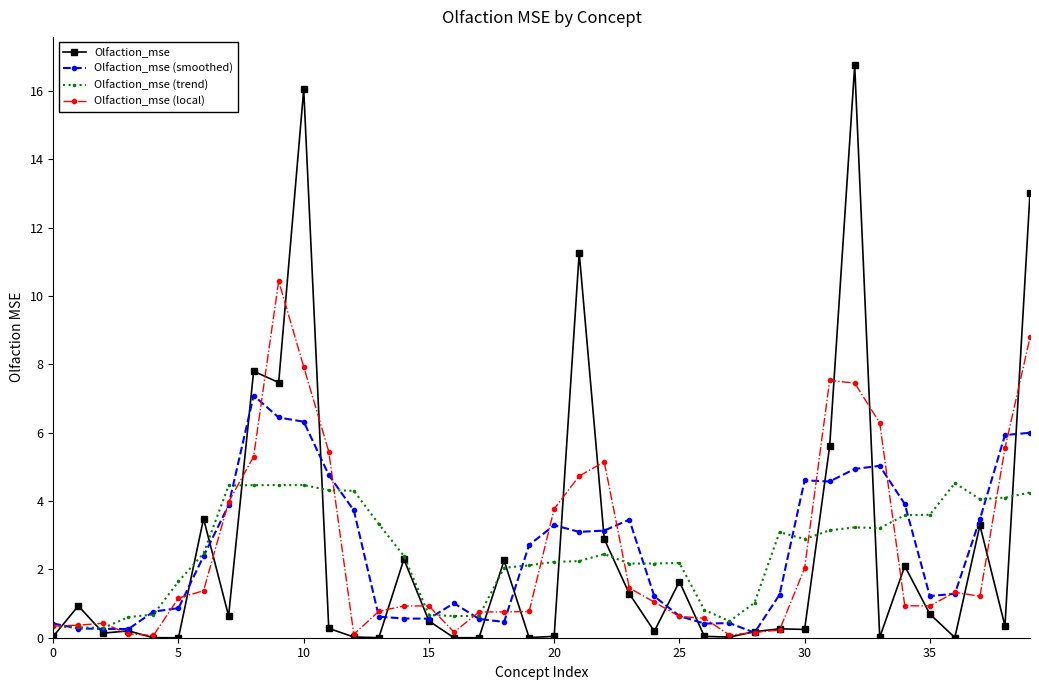

Count the number of categories in the chart.

40